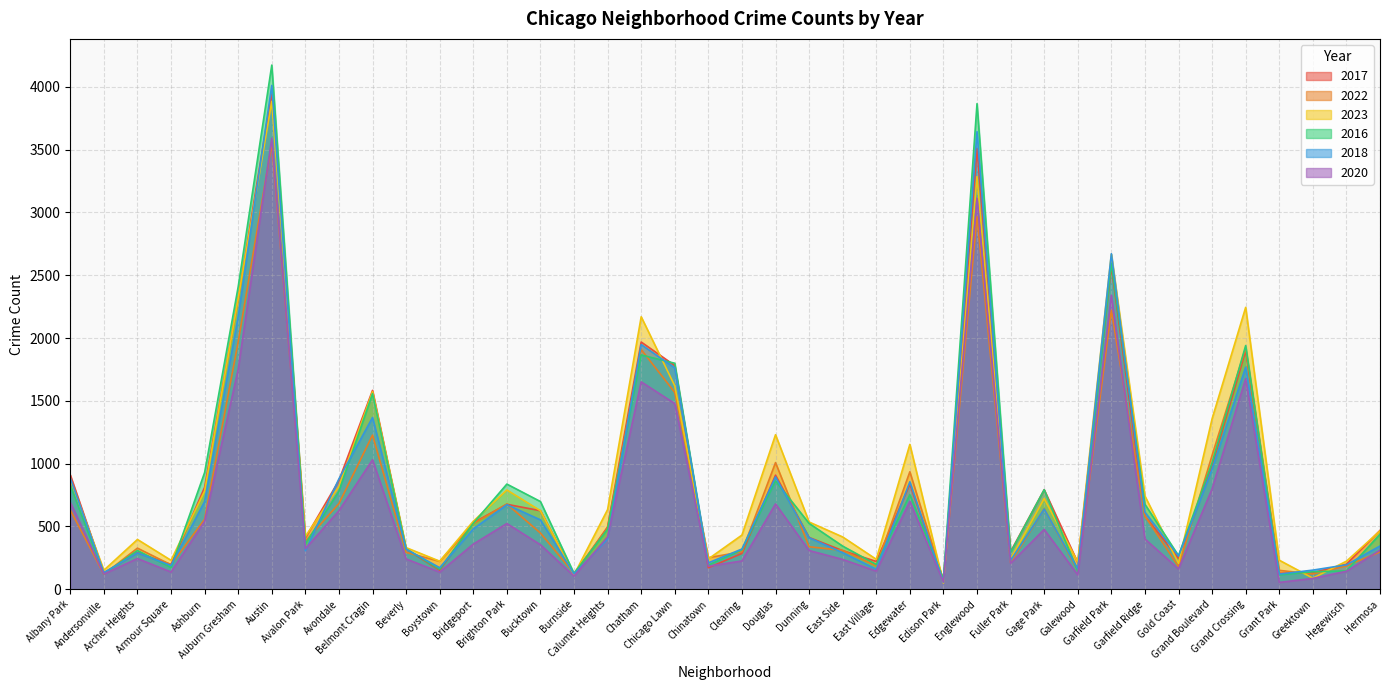

Reading left to right, list all the values displayed in this chart.

2017: 910	130	291	197	811	2311	3957	408	866	1583	319	151	529	676	625	115	496	1968	1781	171	285	908	412	307	221	836	69	3510	299	792	212	2571	582	246	984	1900	127	131	199	468
2022: 630	119	327	194	557	1970	3549	381	682	1227	293	222	522	678	447	126	489	1908	1567	251	298	1008	338	309	186	935	69	2968	210	640	149	2221	583	180	1066	1919	150	121	186	296
2023: 872	151	396	230	782	2315	3884	420	818	1573	331	223	541	790	625	114	634	2169	1619	241	431	1230	535	416	238	1153	49	3285	240	722	216	2666	742	206	1357	2244	231	88	223	464
2016: 828	122	308	172	929	2408	4173	361	781	1557	321	159	525	837	698	126	478	1865	1799	191	314	862	524	343	197	752	79	3866	293	792	144	2595	676	267	1007	1940	114	139	146	438
2018: 885	132	289	189	698	2170	4011	306	879	1367	319	171	480	673	552	122	399	1948	1762	210	320	894	410	291	159	855	55	3643	229	638	162	2671	613	264	955	1768	120	152	194	344
2020: 692	121	244	137	540	1752	3591	322	625	1031	241	136	359	523	354	104	417	1651	1478	183	225	679	308	237	144	699	57	3114	206	476	114	2341	400	161	800	1676	54	86	143	311